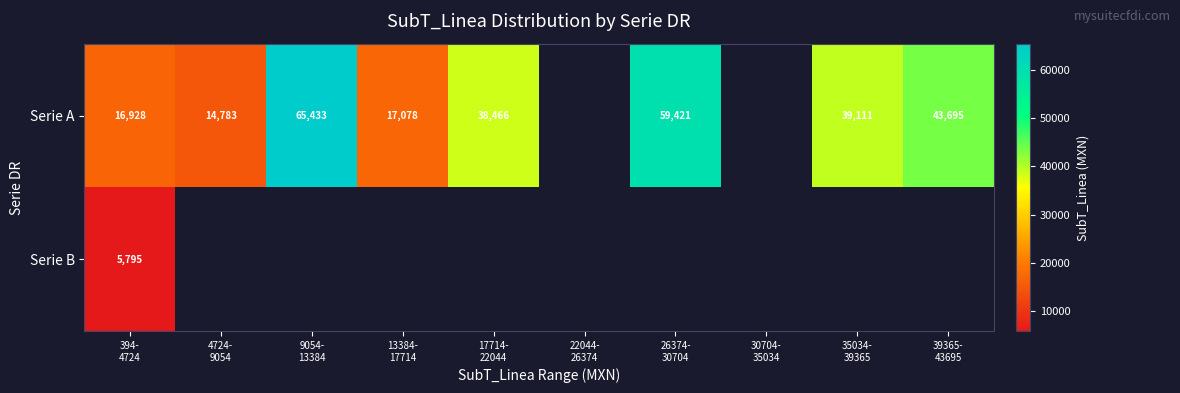

Between 13384-
17714 and 17714-
22044, which is larger?

17714-
22044